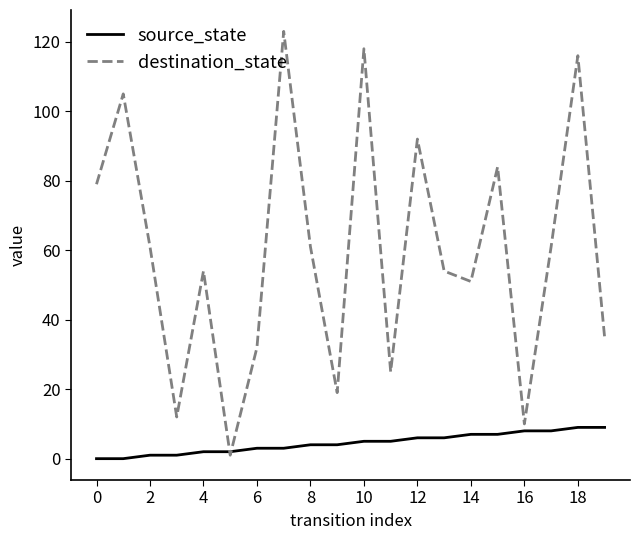

After their last crossing, which series has the higher values: destination_state or source_state?

destination_state